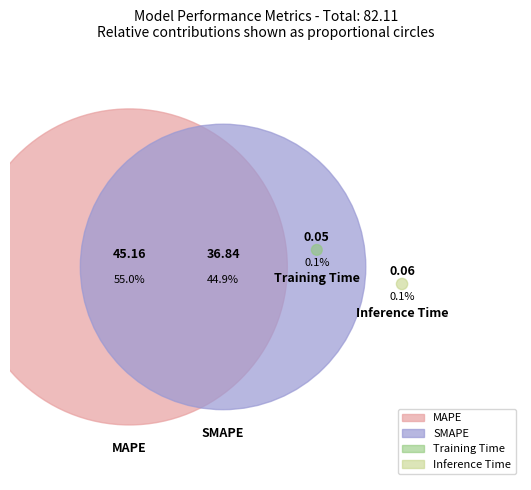

Is it true that Inference Time is 6% of the pie?

False